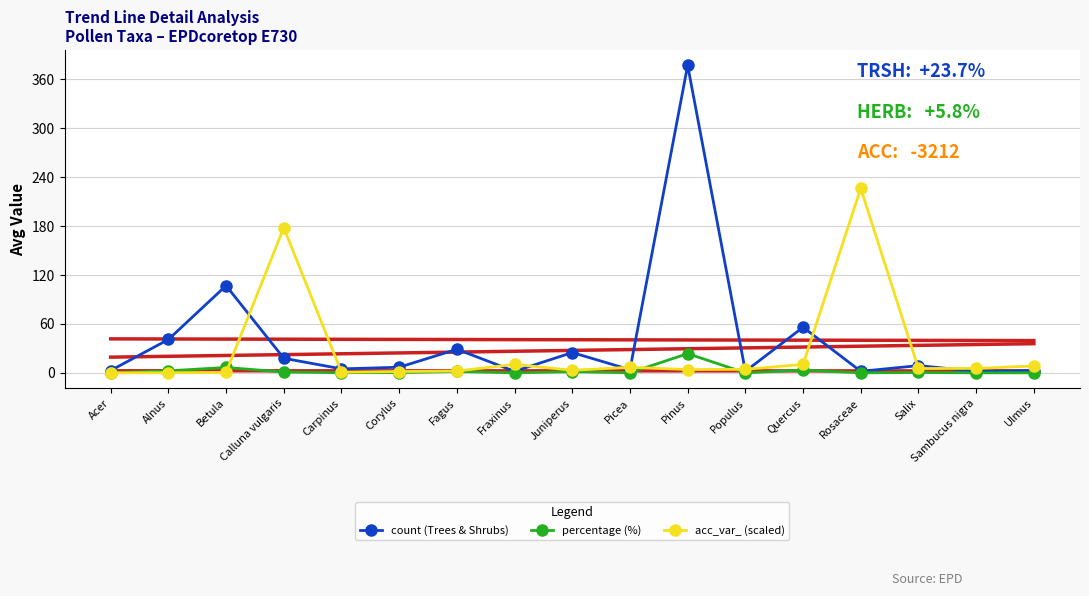

Rank the series by their average value, from highest to lowest.

count (Trees & Shrubs), acc_var_ (scaled), percentage (%)